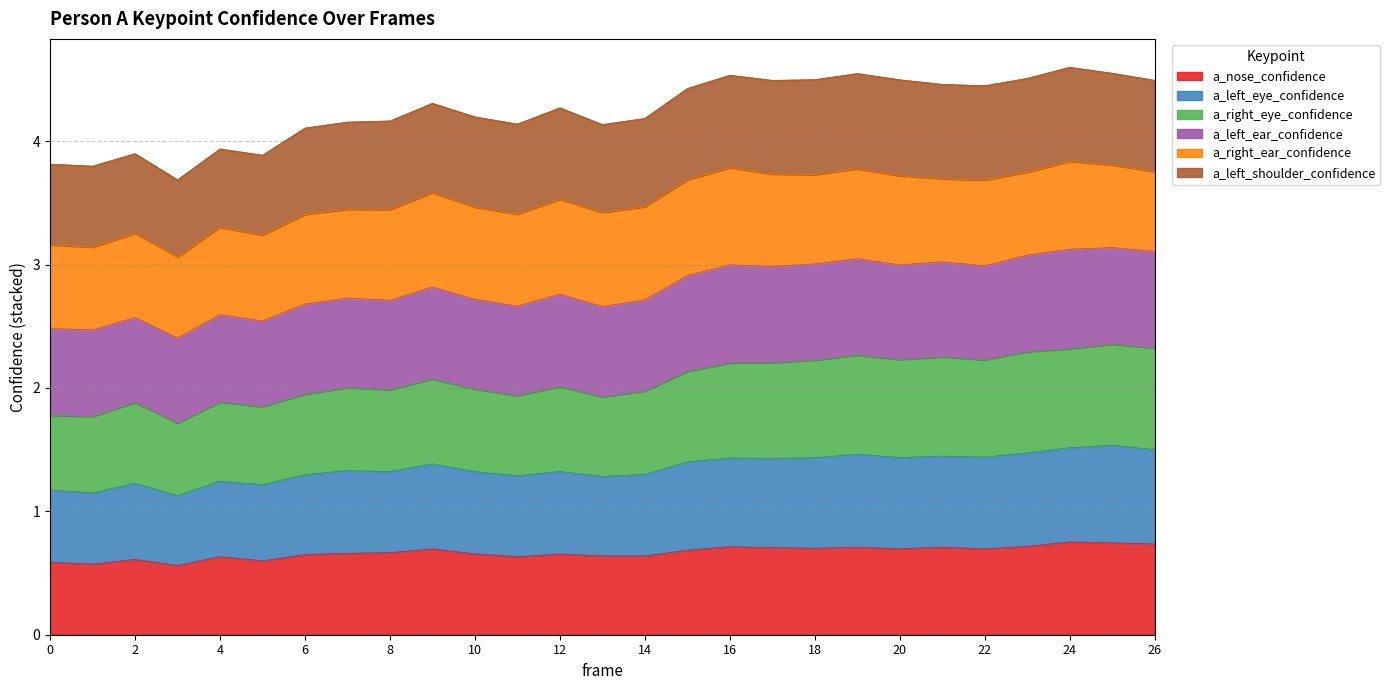

True or false: a_left_eye_confidence and a_right_eye_confidence intersect in this chart.

False